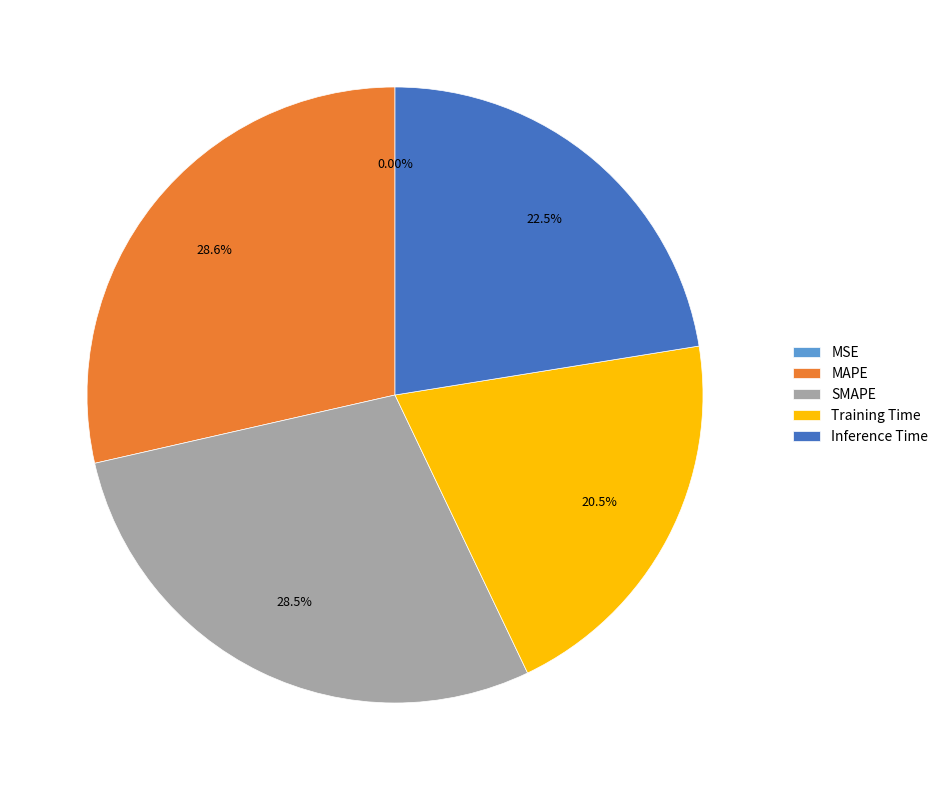

Is there a majority slice in this chart?

No